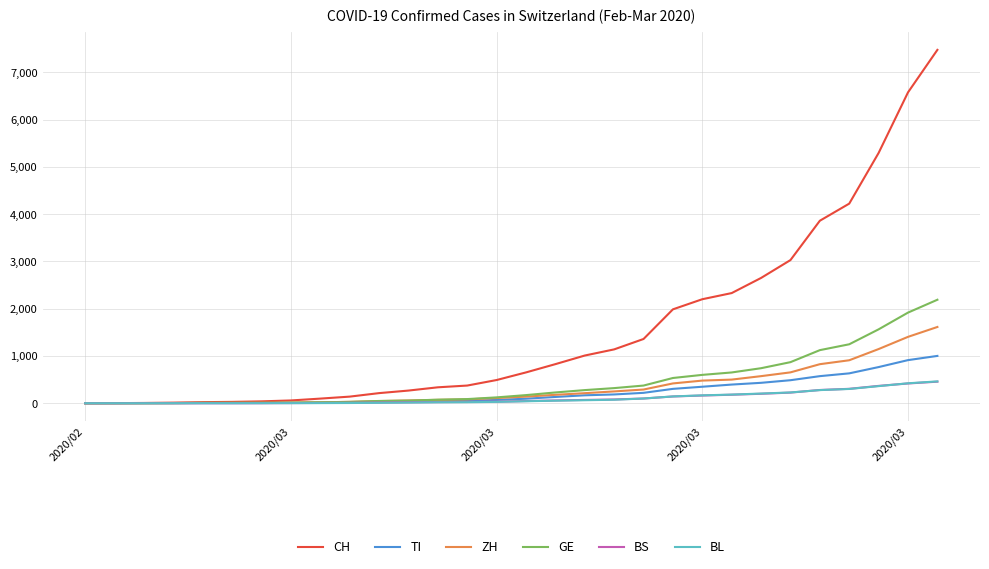

Which series has the widest spread of values?

CH